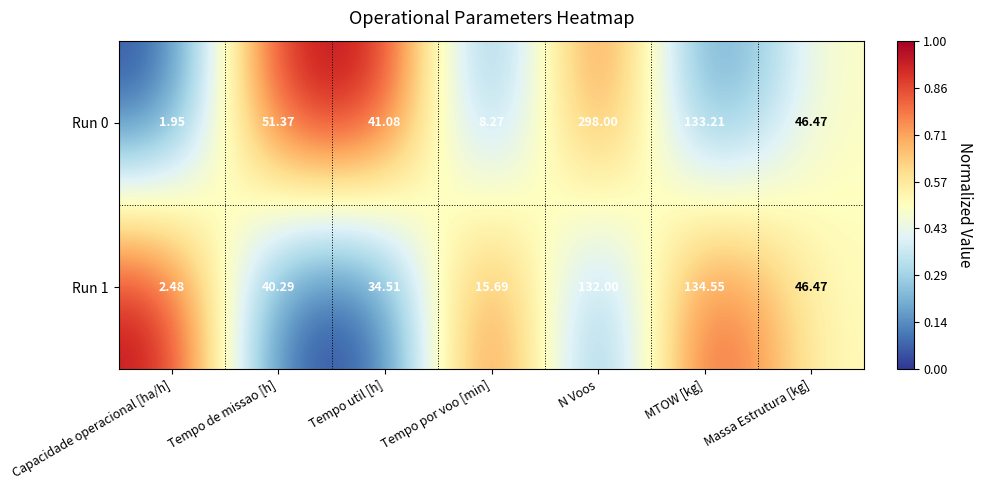

Rank the categories by Run 1 value from lowest to highest.

Capacidade operacional [ha/h], Tempo por voo [min], Tempo util [h], Tempo de missao [h], Massa Estrutura [kg], N Voos, MTOW [kg]